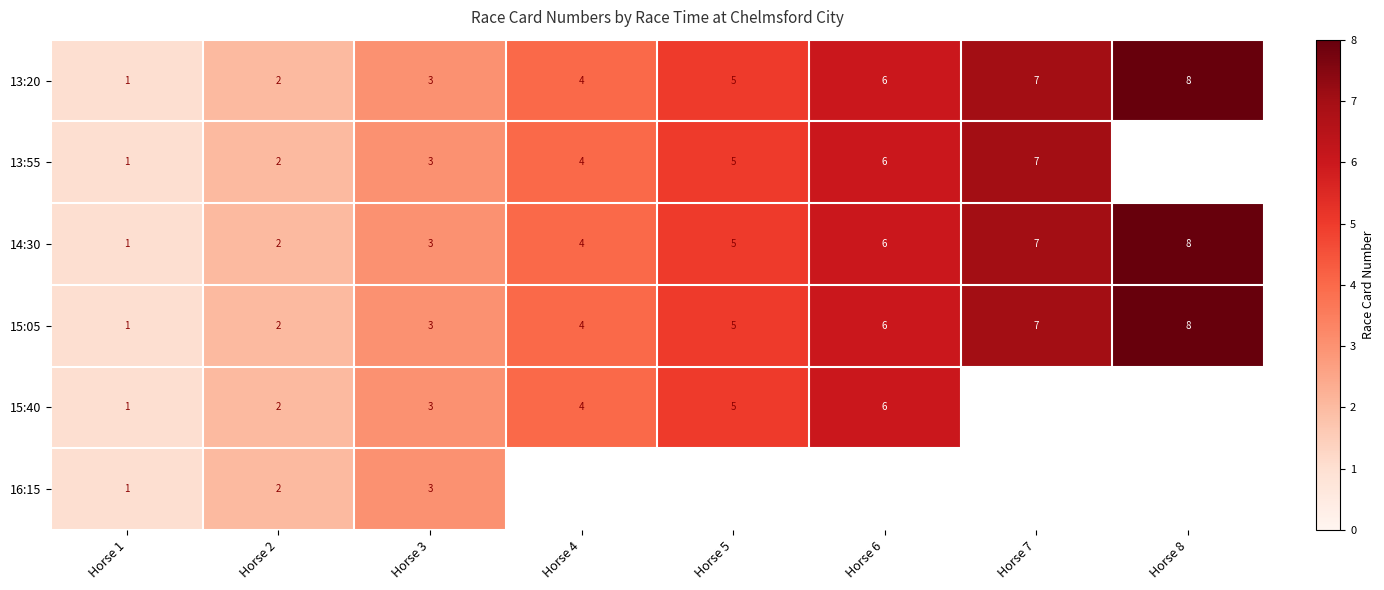

At which category is the sum across all series the highest?

Horse 3